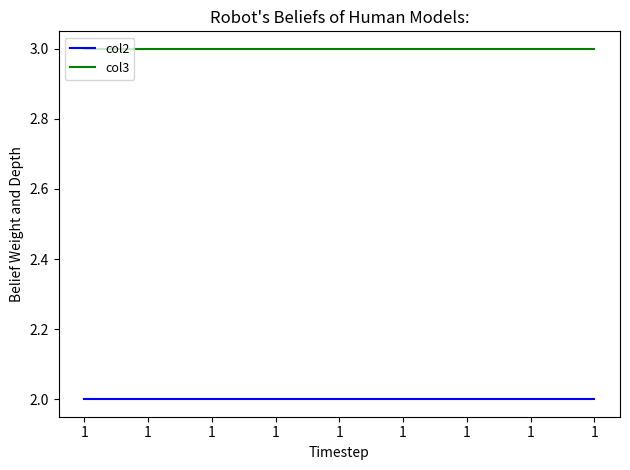

Rank the series by their maximum value, from highest to lowest.

col3, col2